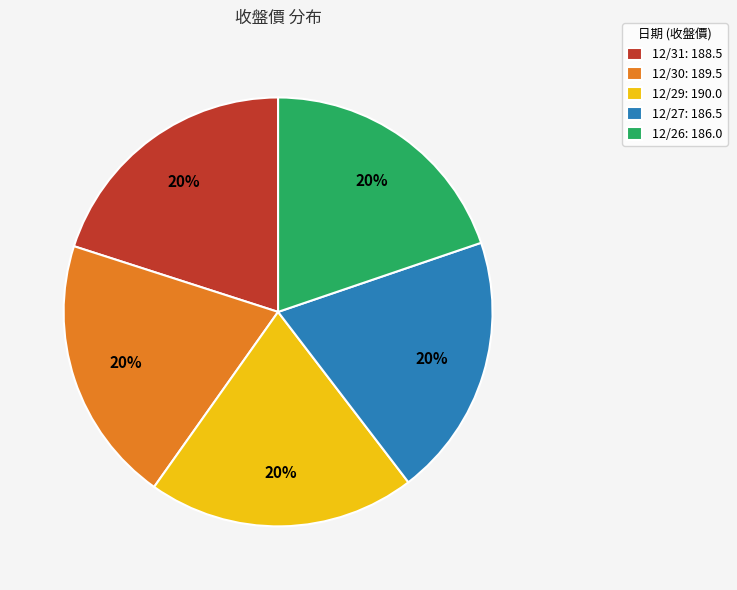

What is the ratio of the value at 12/30: 189.5 to the value at 12/29: 190.0?

1.0